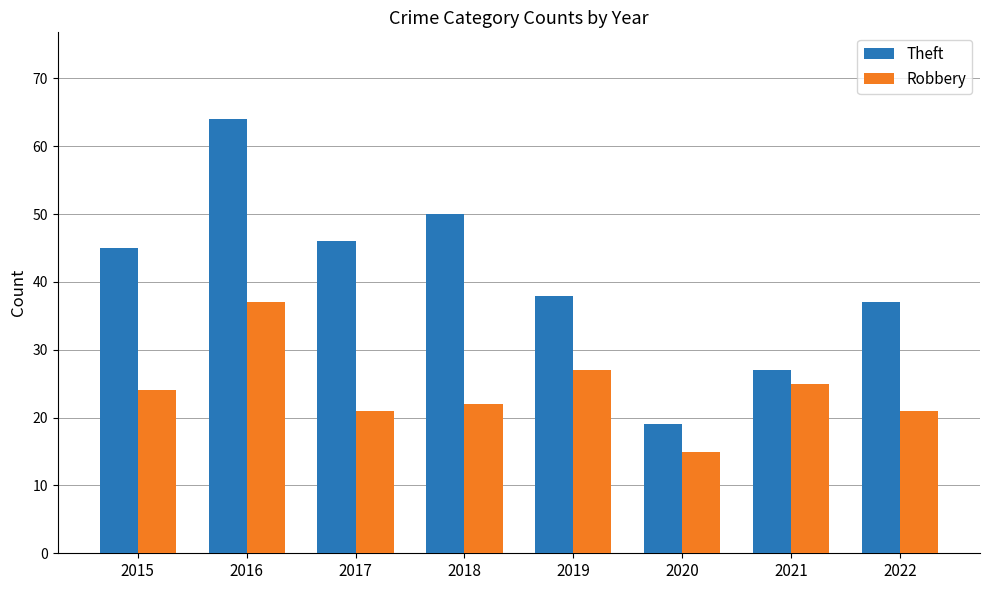

List the series in order of their overall mean, highest first.

Theft, Robbery